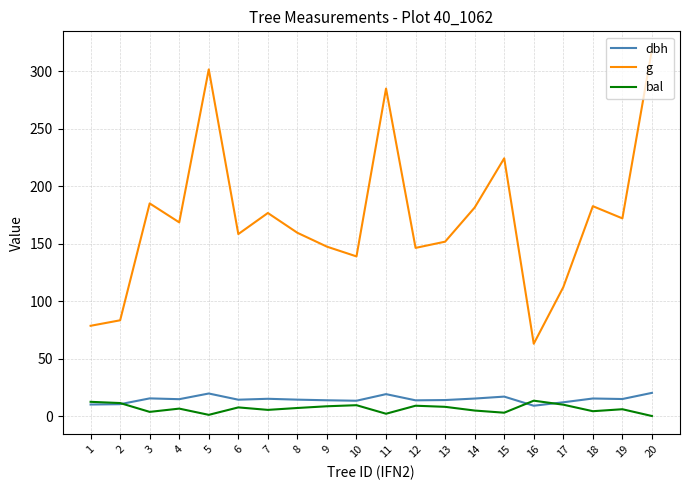

What is the spread (max minus min) of values at 15?

221.4